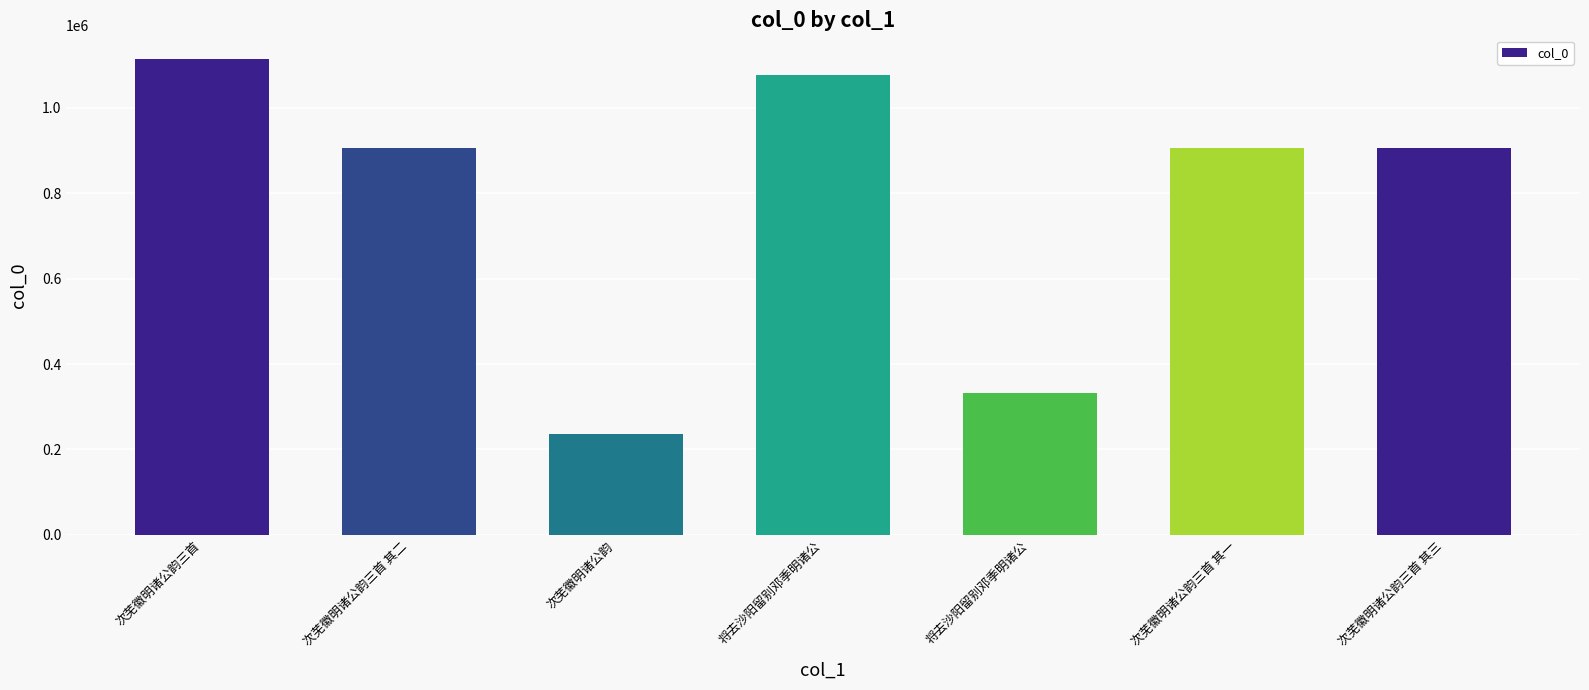

What is the label of the 7th bar from the right?

次芜徽明诸公韵三首